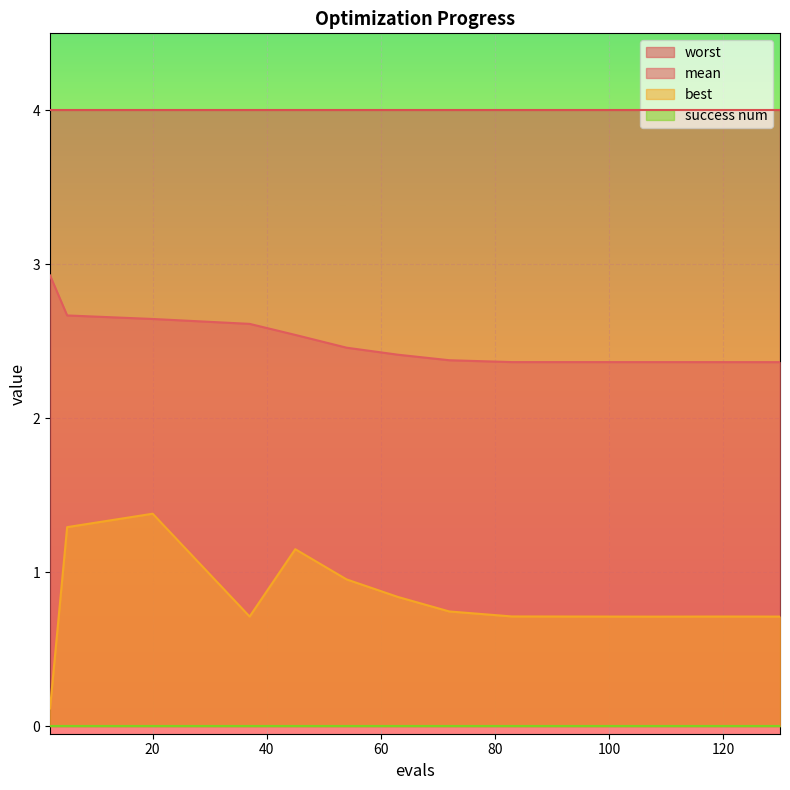

Which has a higher value, 72 or 130?

72